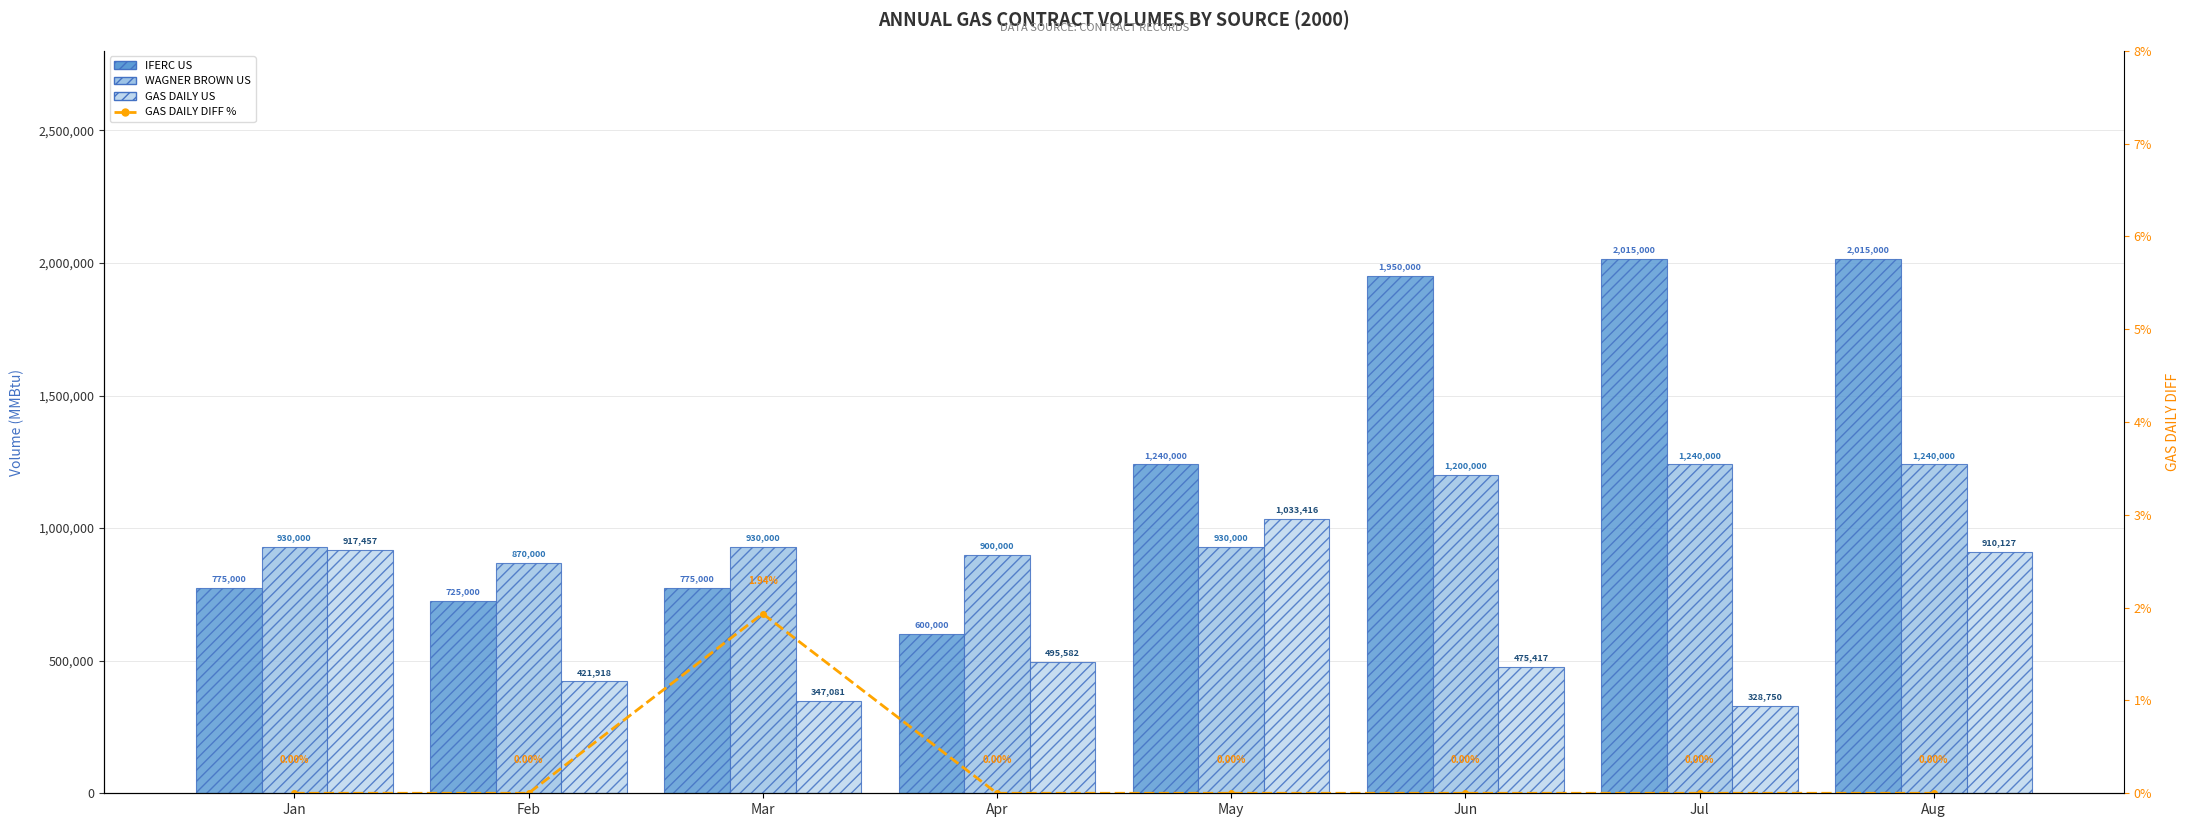

What is the sum of all IFERC US values?

10095000.0